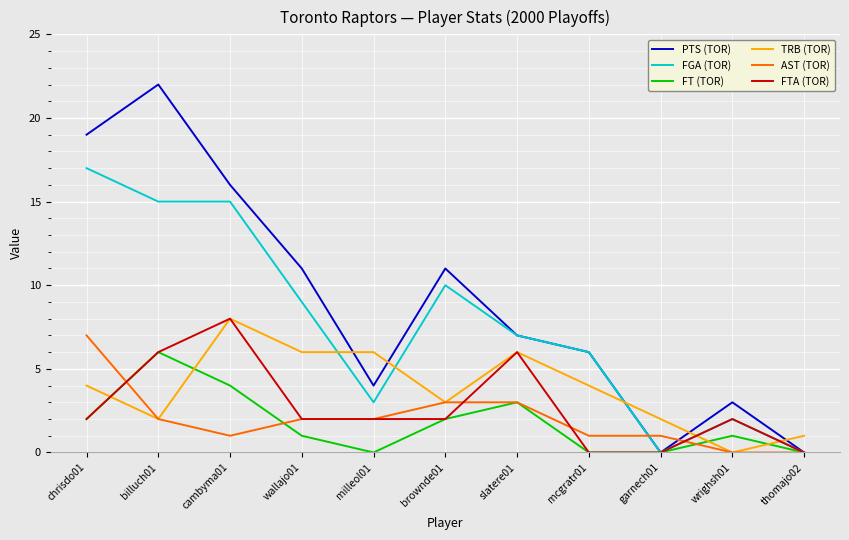

At which category does the chart reach its peak across all series?

billuch01